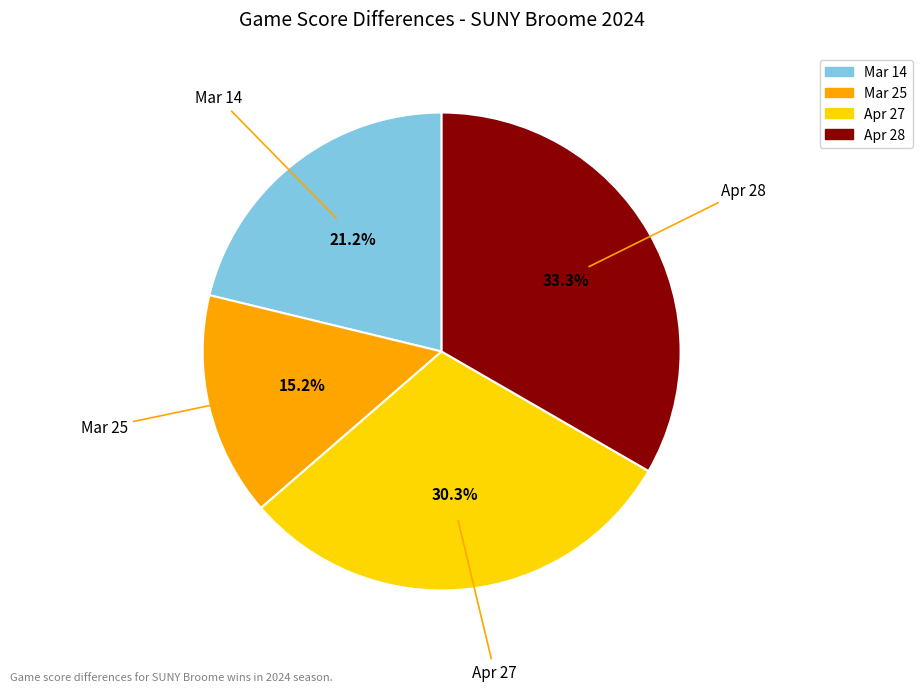

Is Apr 28 the majority of the pie?

No